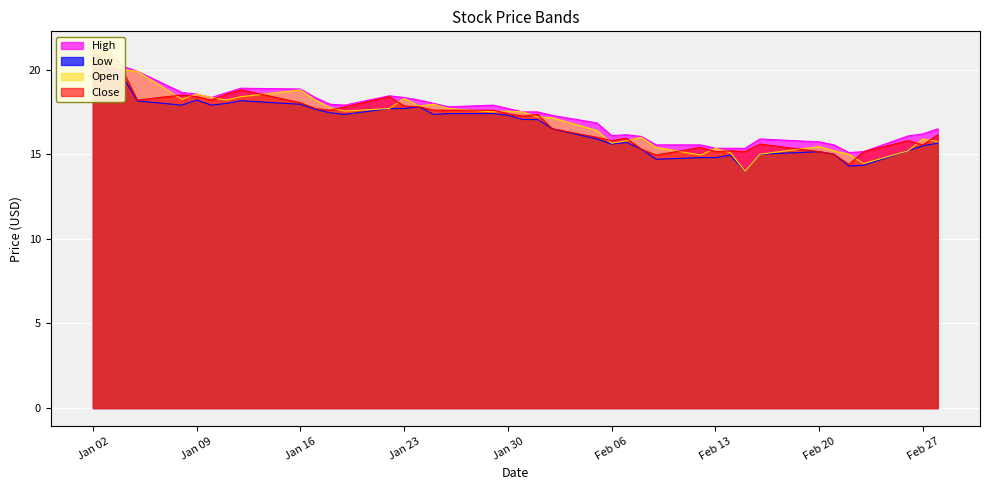

Between 2018-01-25 and 2018-02-22, which series saw the biggest shift?

Close